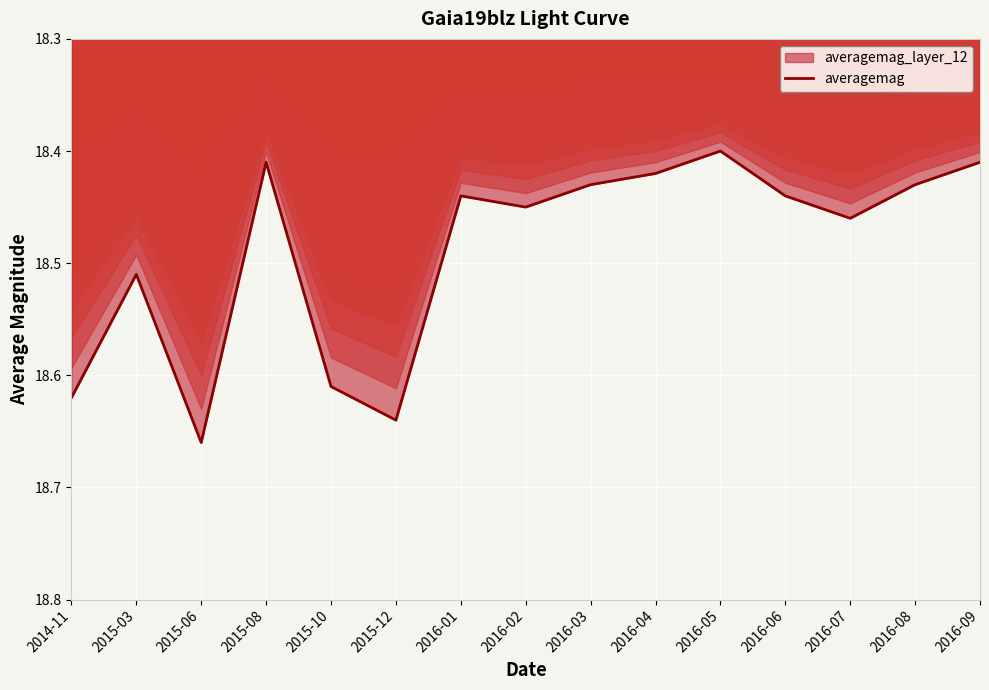

What is the value of the 8th point from the left?

18.4